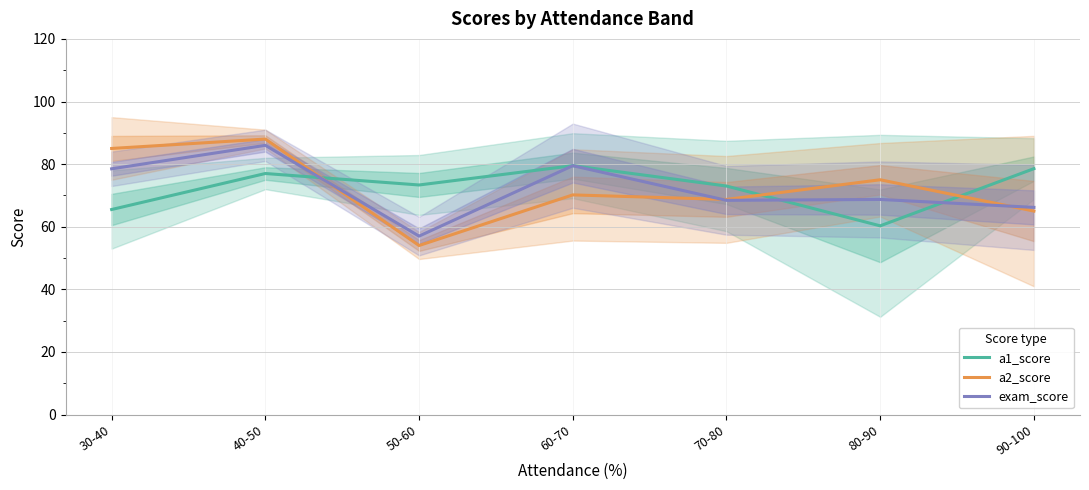

Is the value of a2_score at 50-60 greater than the value of exam_score at 50-60?

No